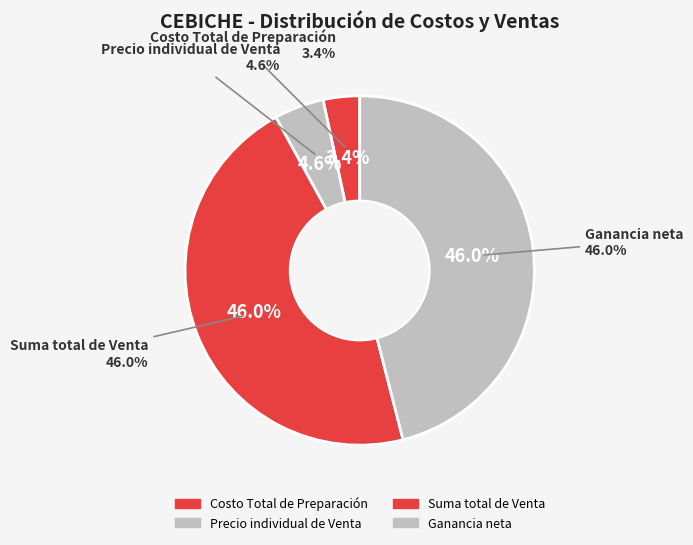

What is the smallest slice in the pie chart?

Costo Total de Preparación